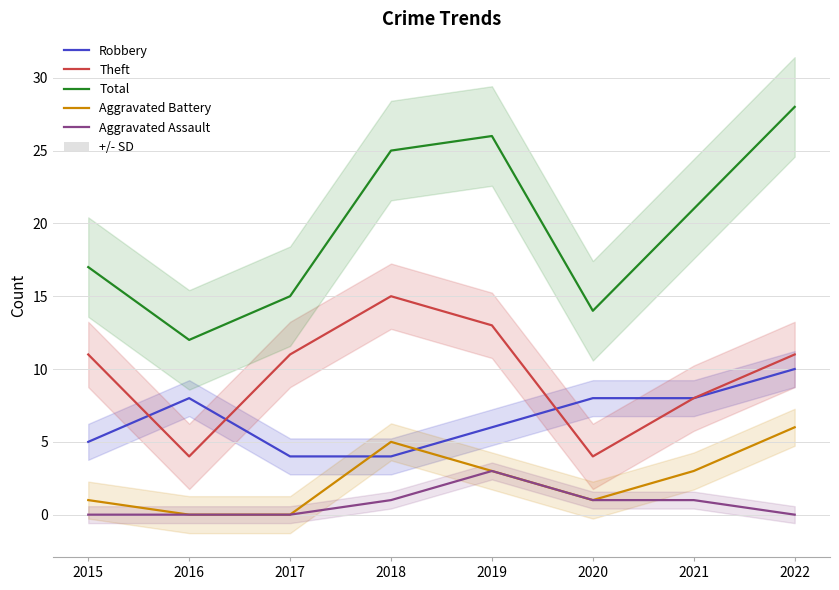

What is the highest value of the Aggravated Assault series?

3